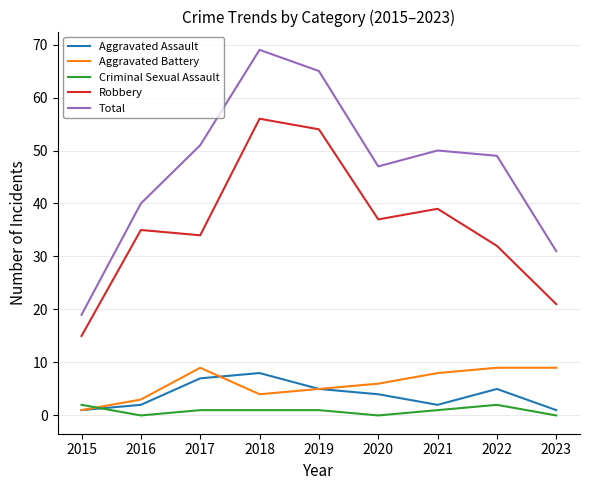

Is the value of Aggravated Assault at 2016 greater than the value of Total at 2016?

No